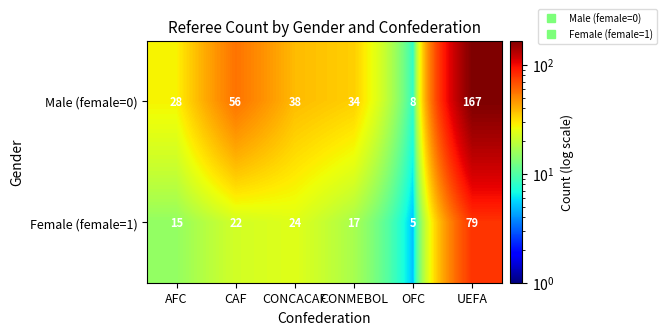

Reading left to right, what are all the values shown in this chart?

Male (female=0): 28	56	38	34	8	167
Female (female=1): 15	22	24	17	5	79